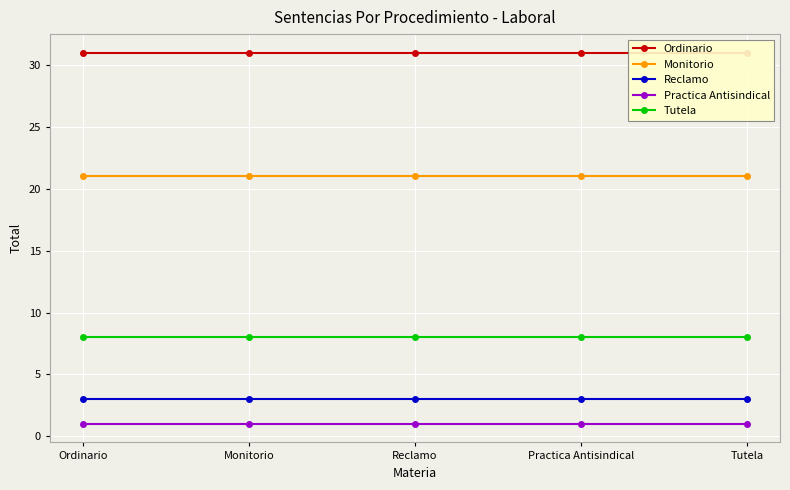

List the series in order of their peak value, lowest first.

Practica Antisindical, Reclamo, Tutela, Monitorio, Ordinario